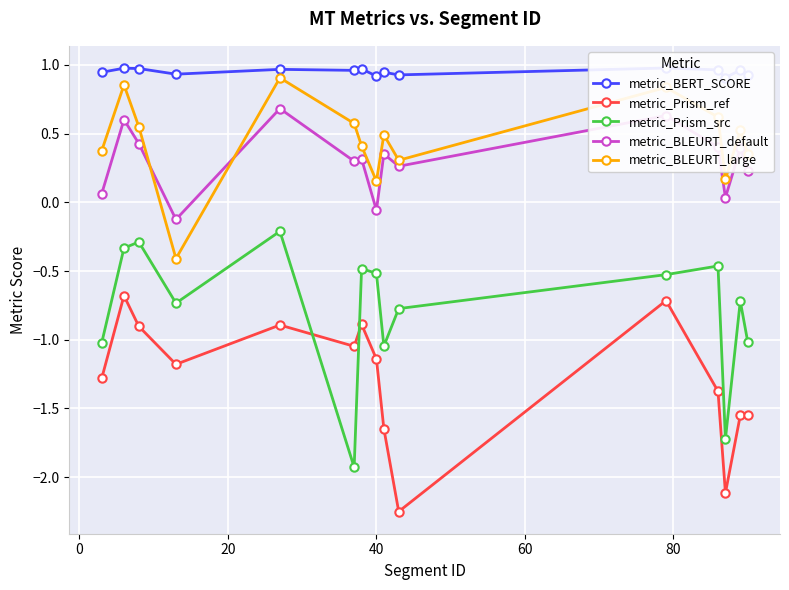

Rank the series by their maximum value, from lowest to highest.

metric_Prism_ref, metric_Prism_src, metric_BLEURT_default, metric_BLEURT_large, metric_BERT_SCORE